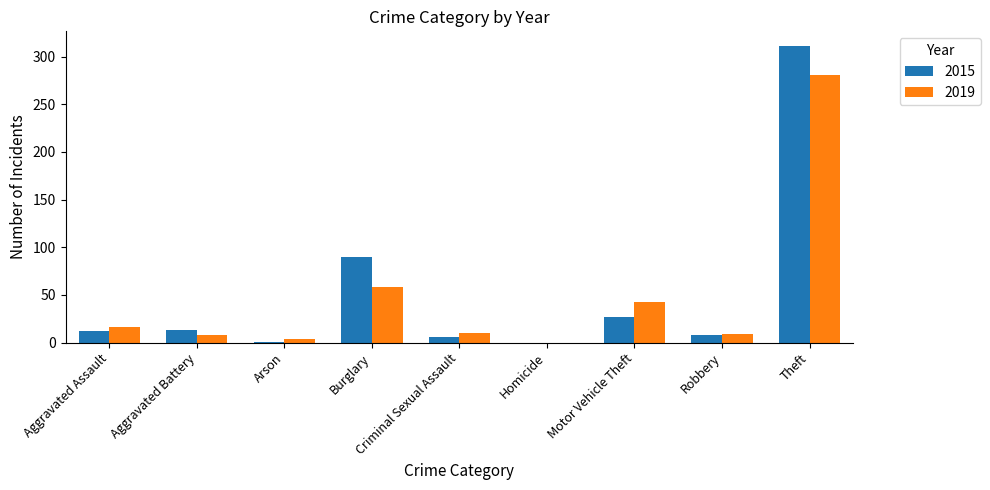

Where is 2015 nearest to the value 155?

Burglary